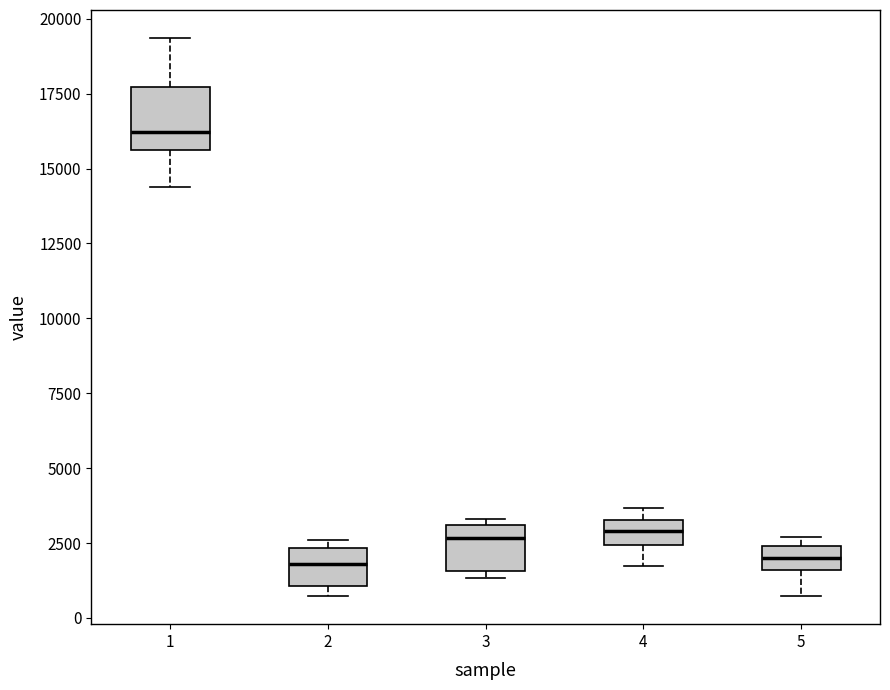

Reading left to right, read every box against the y-axis: the position of its median line, the range the box covers, and the ends of its whiskers. The values are not printed on the chart, so give them approximately, as read against the axis.

1: median 16000, box 15500 to 17500, whiskers 14500 to 19500
2: median 2000, box 1000 to 2500, whiskers 500 to 2500 (just above the box's upper edge)
3: median 2500, box 1500 to 3000, whiskers 1500 (just below the box's lower edge) to 3500
4: median 3000, box 2500 to 3500, whiskers 1500 to 3500 (above the box's upper edge)
5: median 2000, box 1500 to 2500, whiskers 500 to 2500 (just above the box's upper edge)